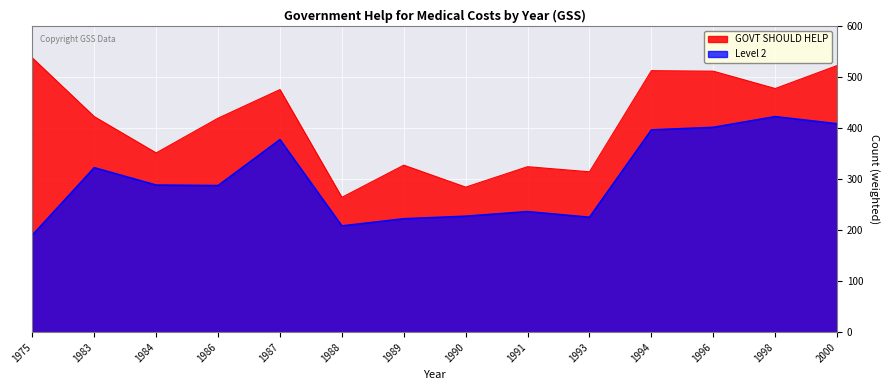

True or false: GOVT SHOULD HELP and Level 2 intersect in this chart.

False